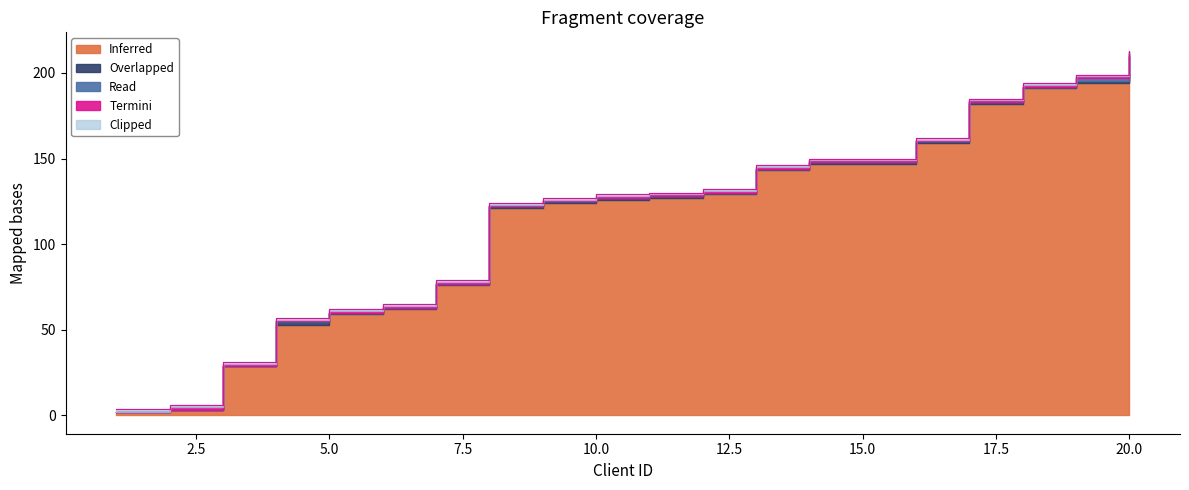

At which label is Clipped closest to 1?

2